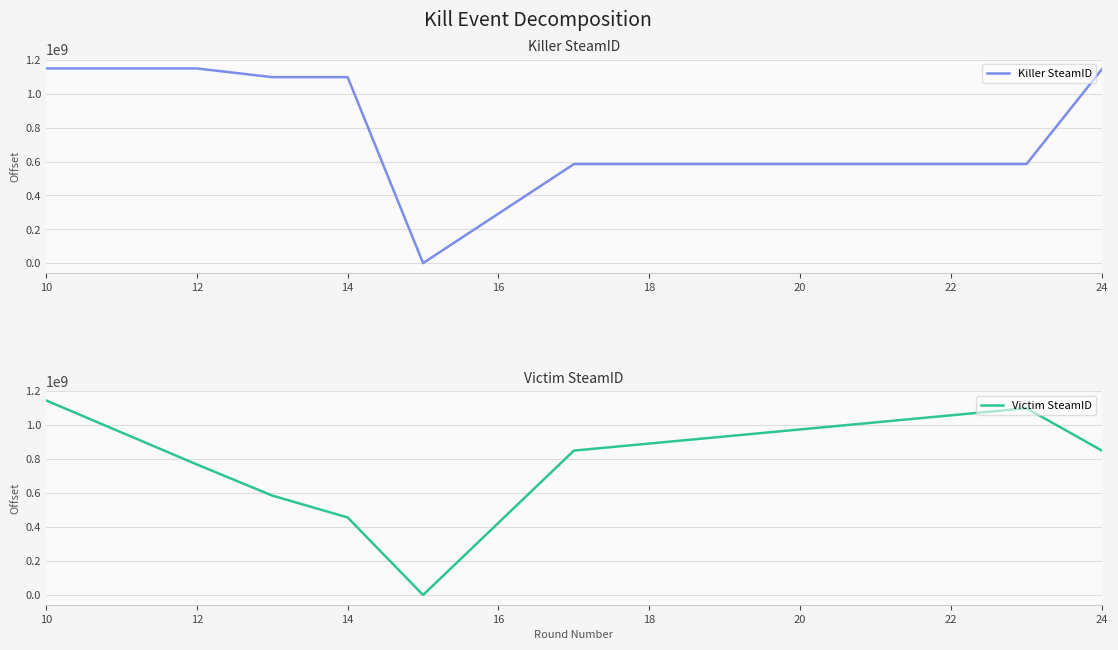

What is the highest value of the Victim SteamID series?

1145263271